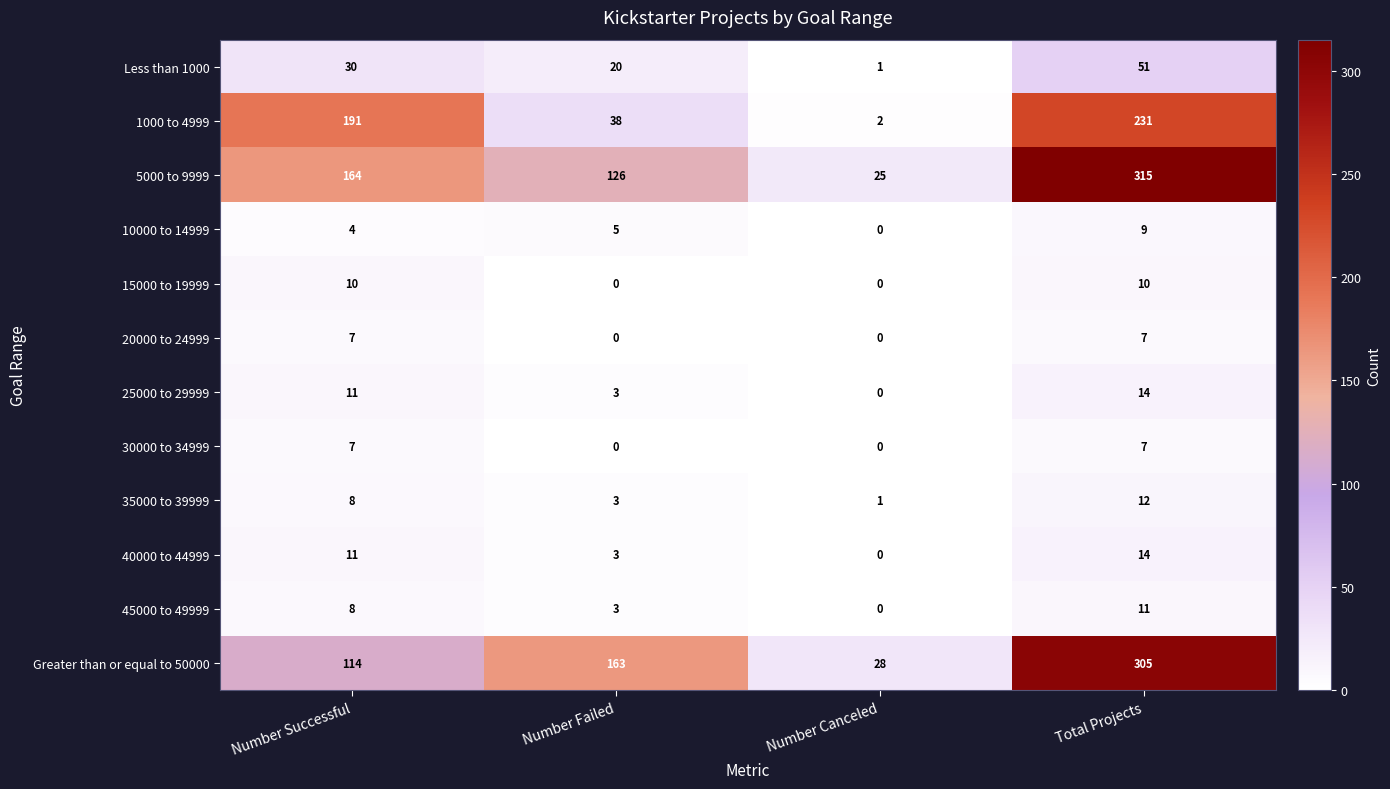

What is the sum of all 1000 to 4999 values?

462